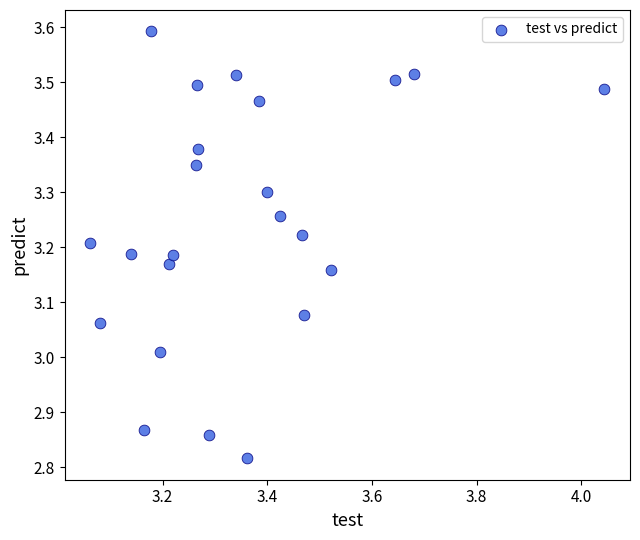

What is the range of X values (max minus min)?

1.0